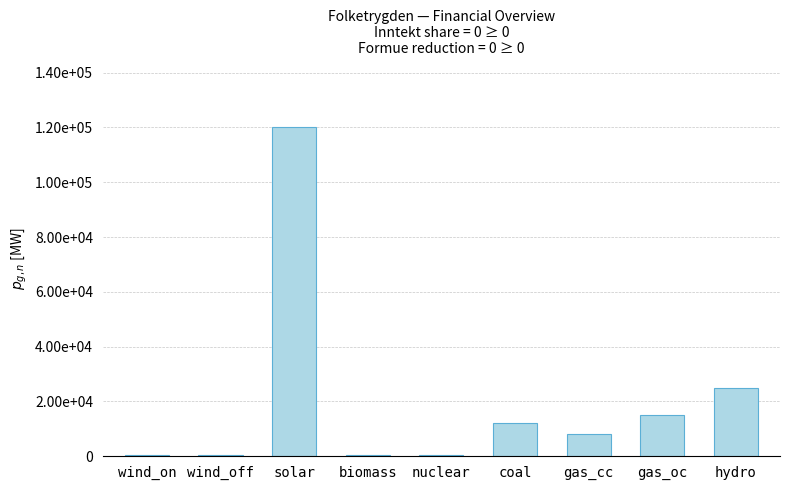

The value at gas_oc is 15000. True or false?

True